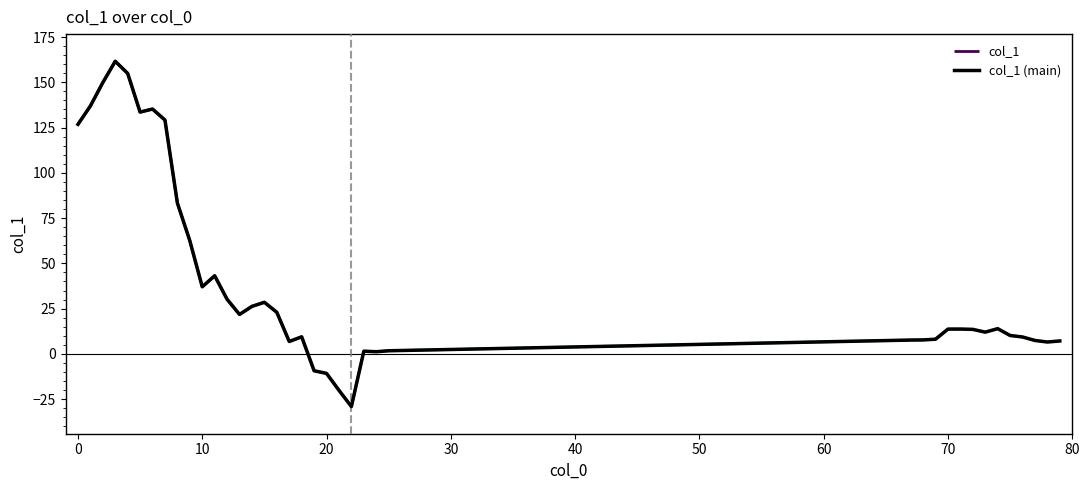

True or false: col_1 (main) has a value of 4.5 at 70.

False